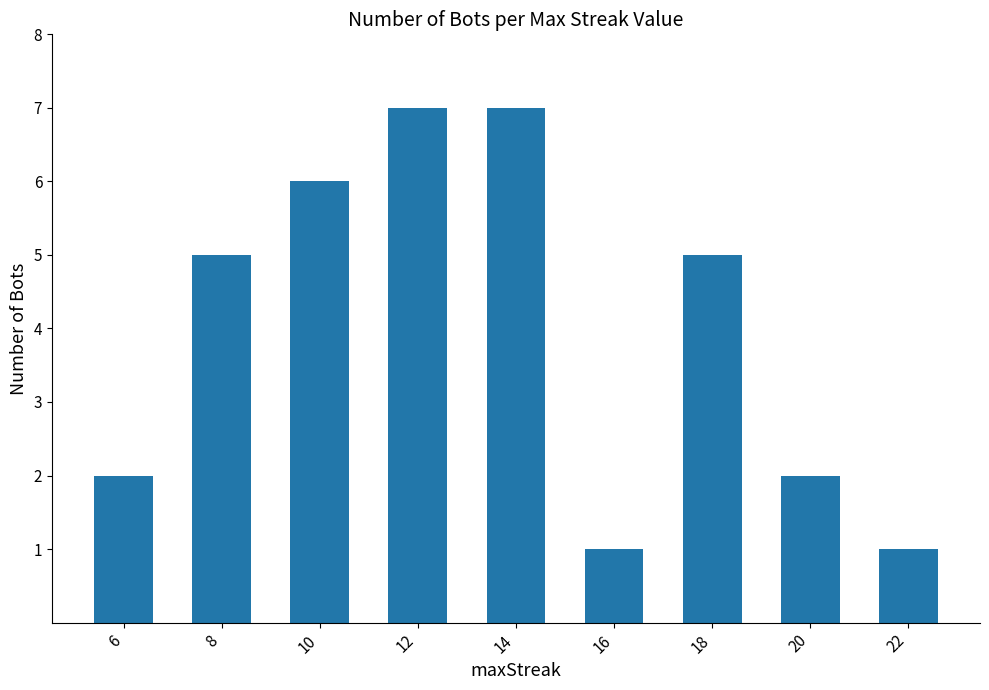

Which has a higher value, 10 or 12?

12